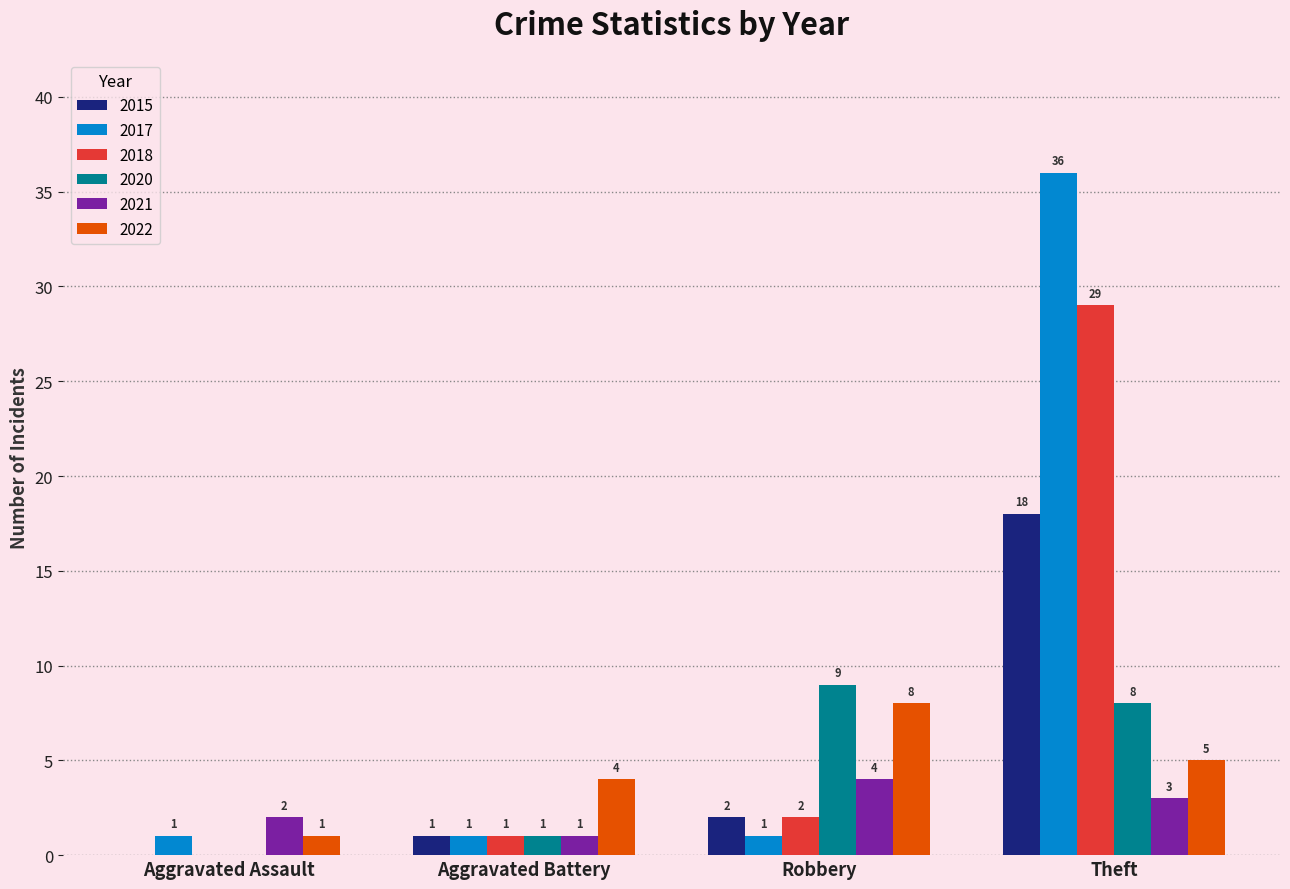

The value of 2022 at Theft is 1. True or false?

False